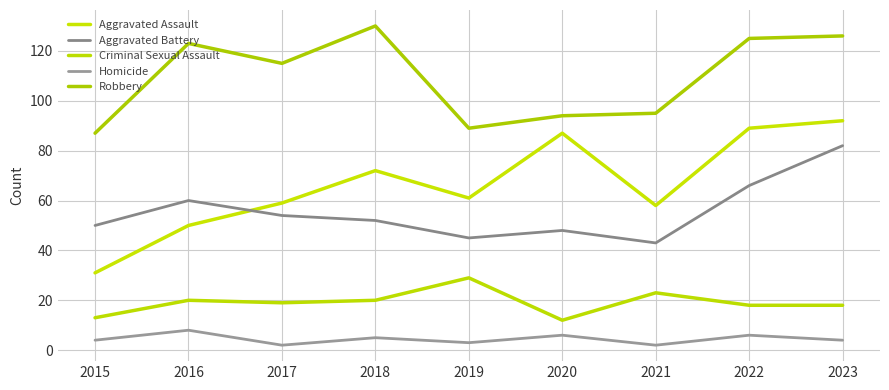

True or false: Criminal Sexual Assault and Homicide intersect in this chart.

False